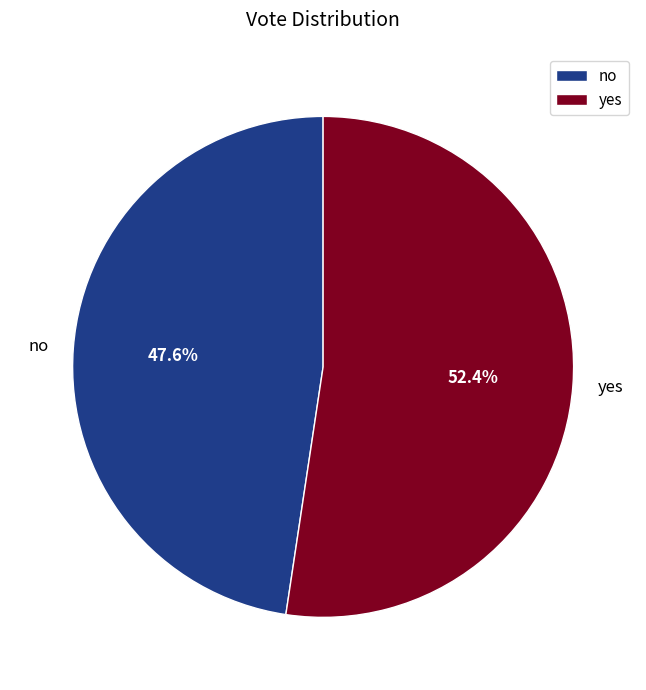

Which category has the smallest portion of the pie?

no